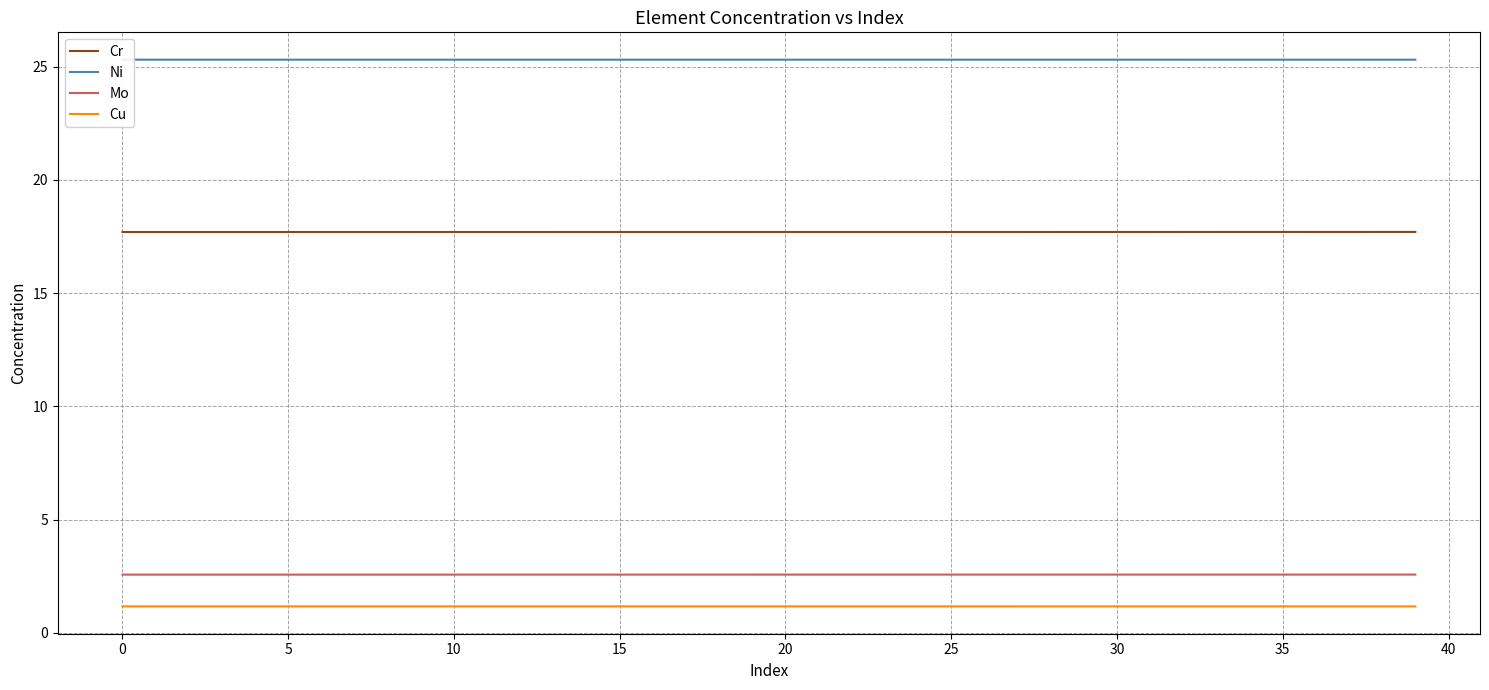

What are all the series names shown in the legend?

Cr, Ni, Mo, Cu